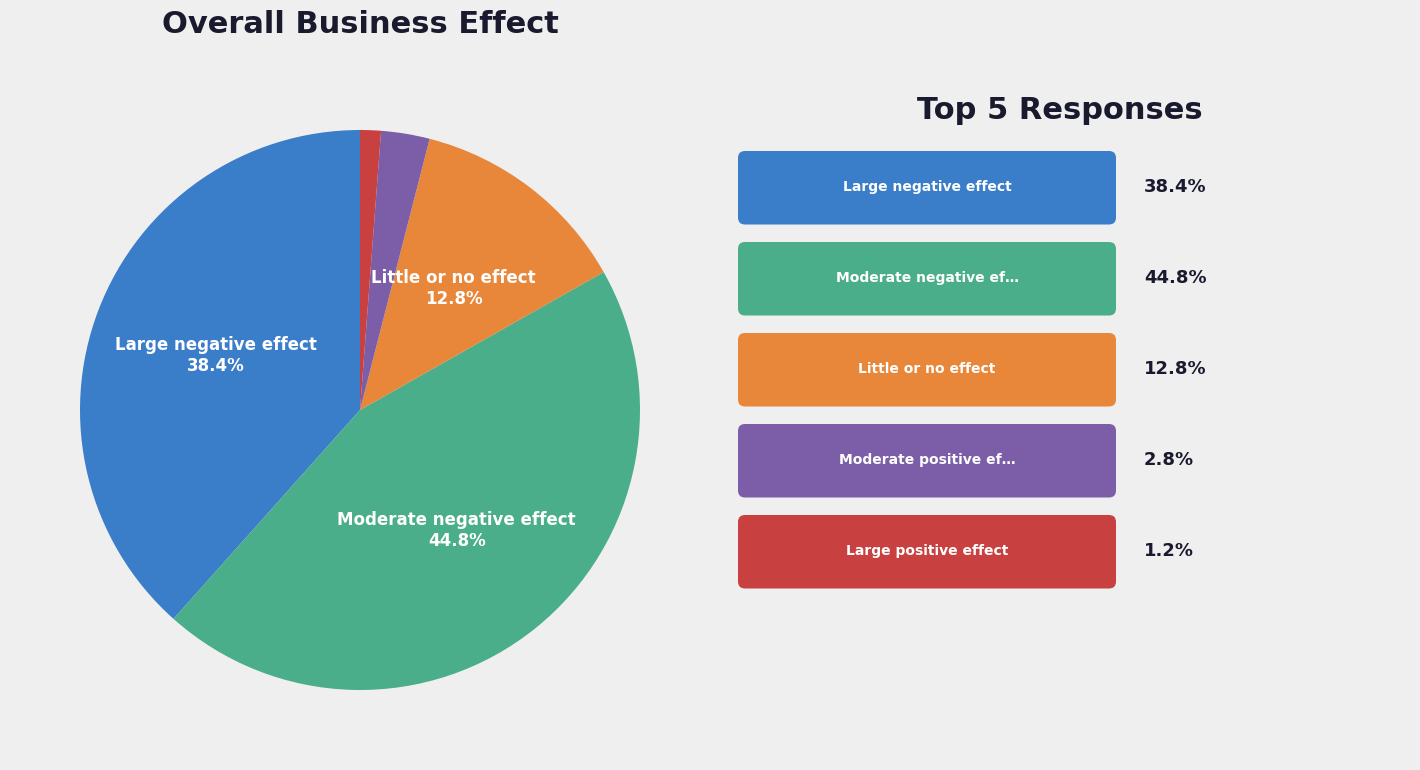

Is there any slice that represents more than half of the pie?

No